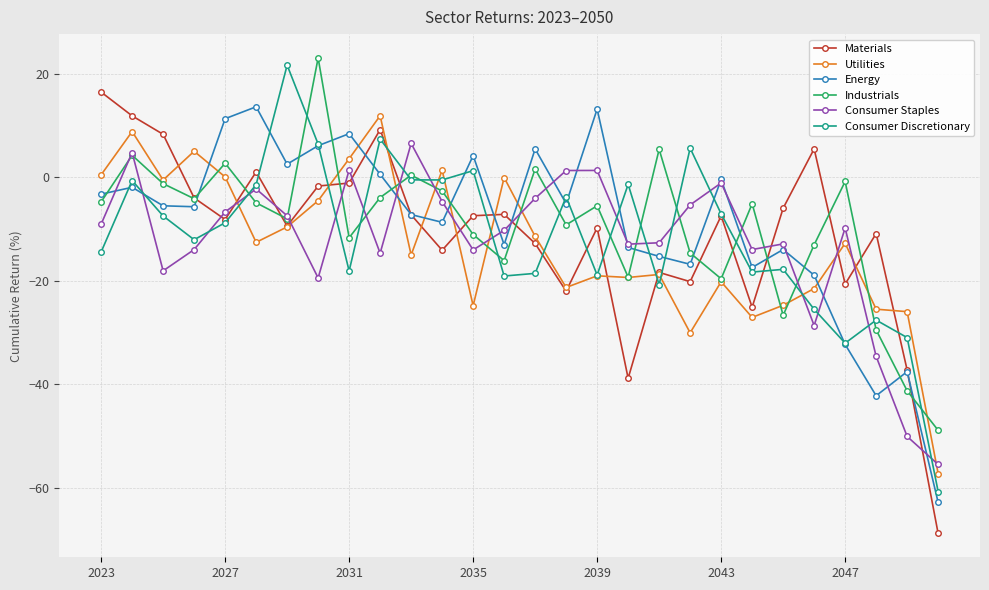

What is the sum of all Consumer Discretionary values?

-324.2